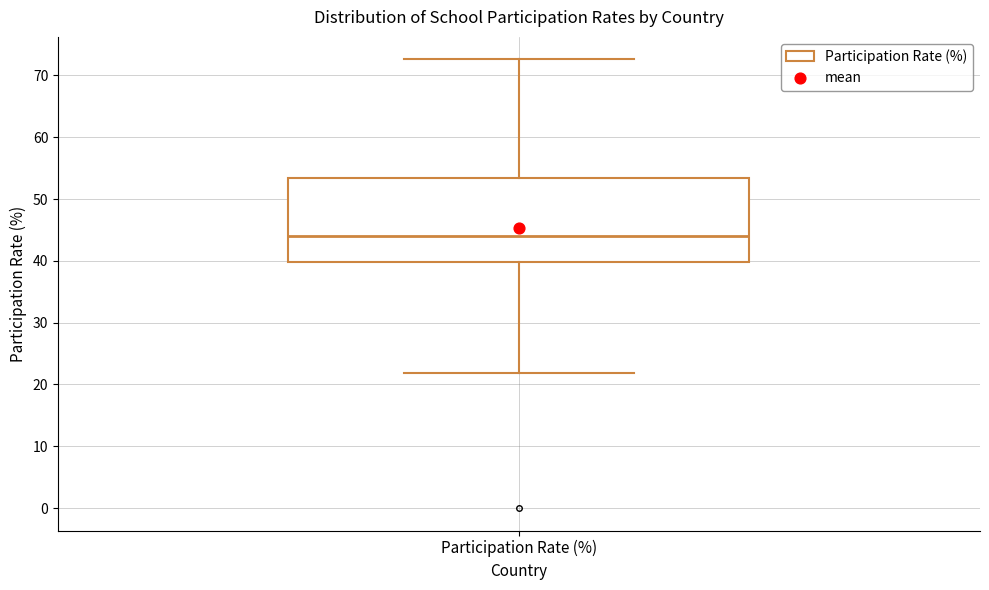

Where does the lower whisker of the box for Participation Rate (%) end on the y-axis? The values are not printed on the chart, so give them approximately, as read against the axis.

22